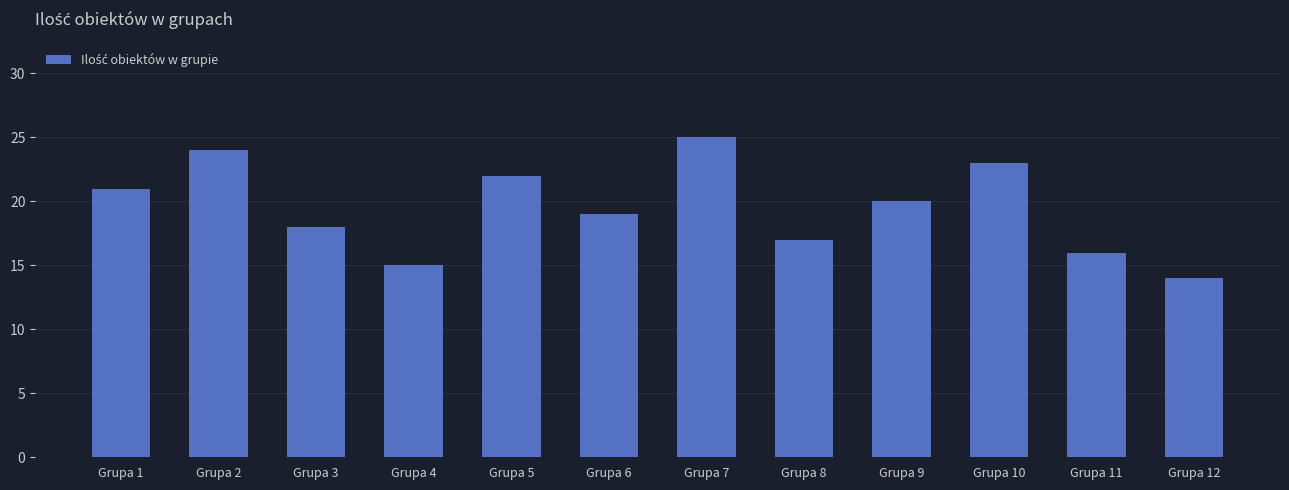

At which label does the data first exceed 20?

Grupa 1